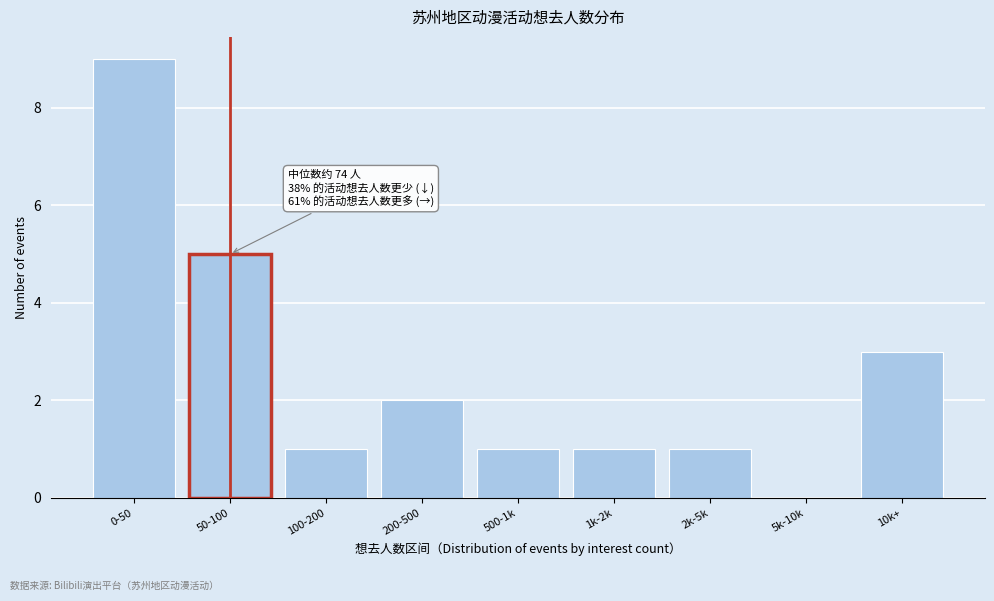

Reading left to right, extract all data points from this chart.

0-50=9	50-100=5	100-200=1	200-500=2	500-1k=1	1k-2k=1	2k-5k=1	5k-10k=0	10k+=3